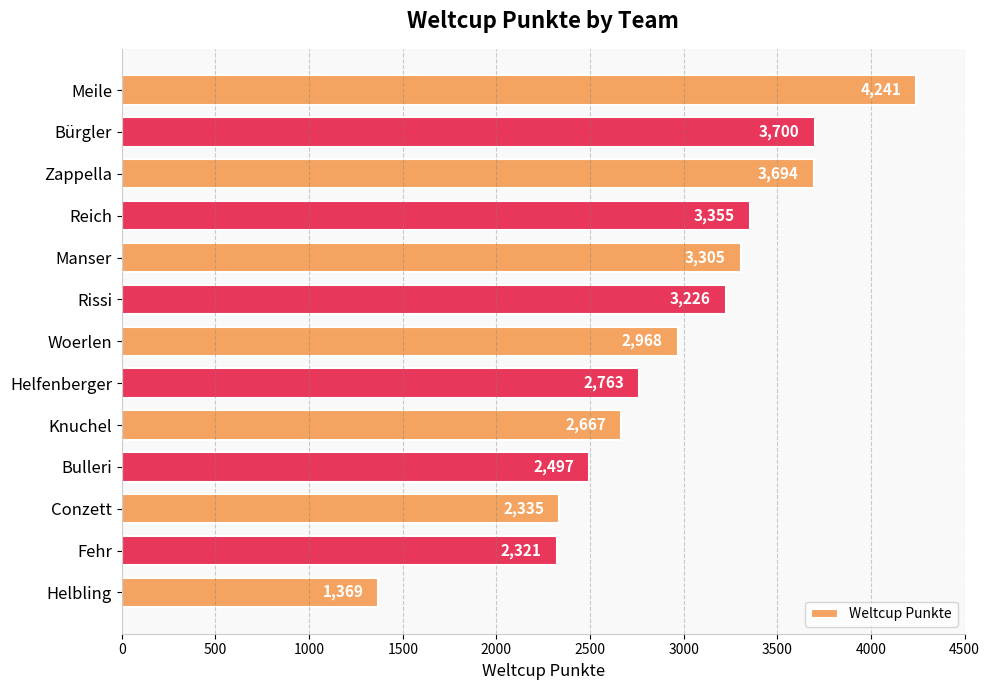

What position from the top is Rissi?

6